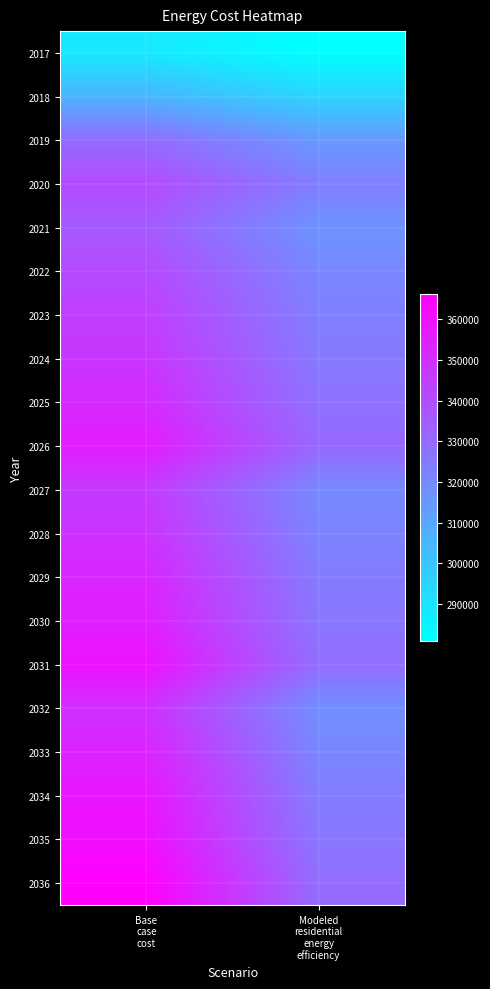

Count the number of data series in this chart.

20